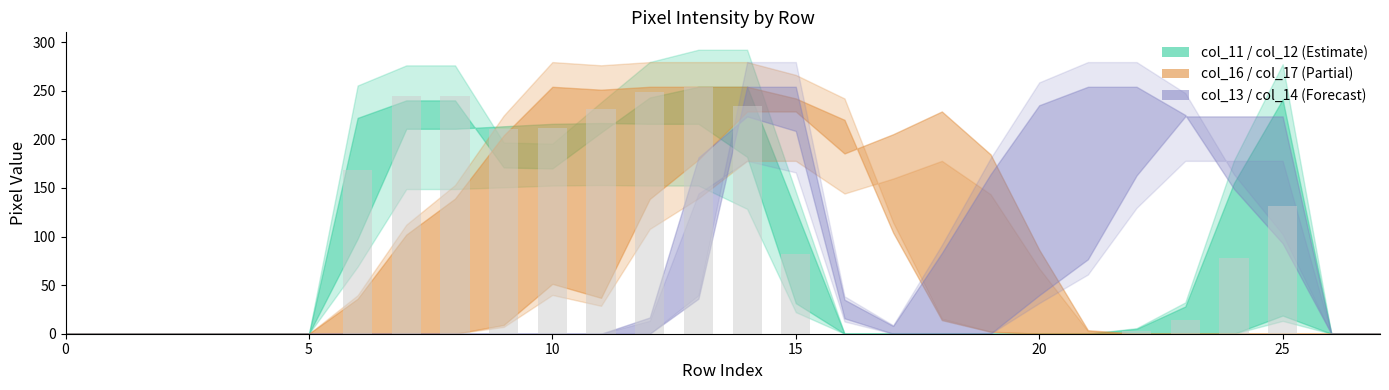

What is the sum of all values?

2354.5